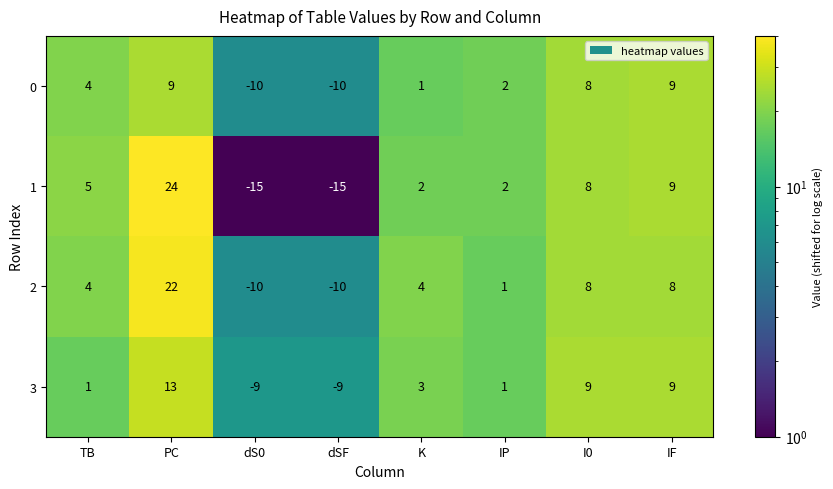

Is the value of 2 at K greater than the value of 3 at PC?

No